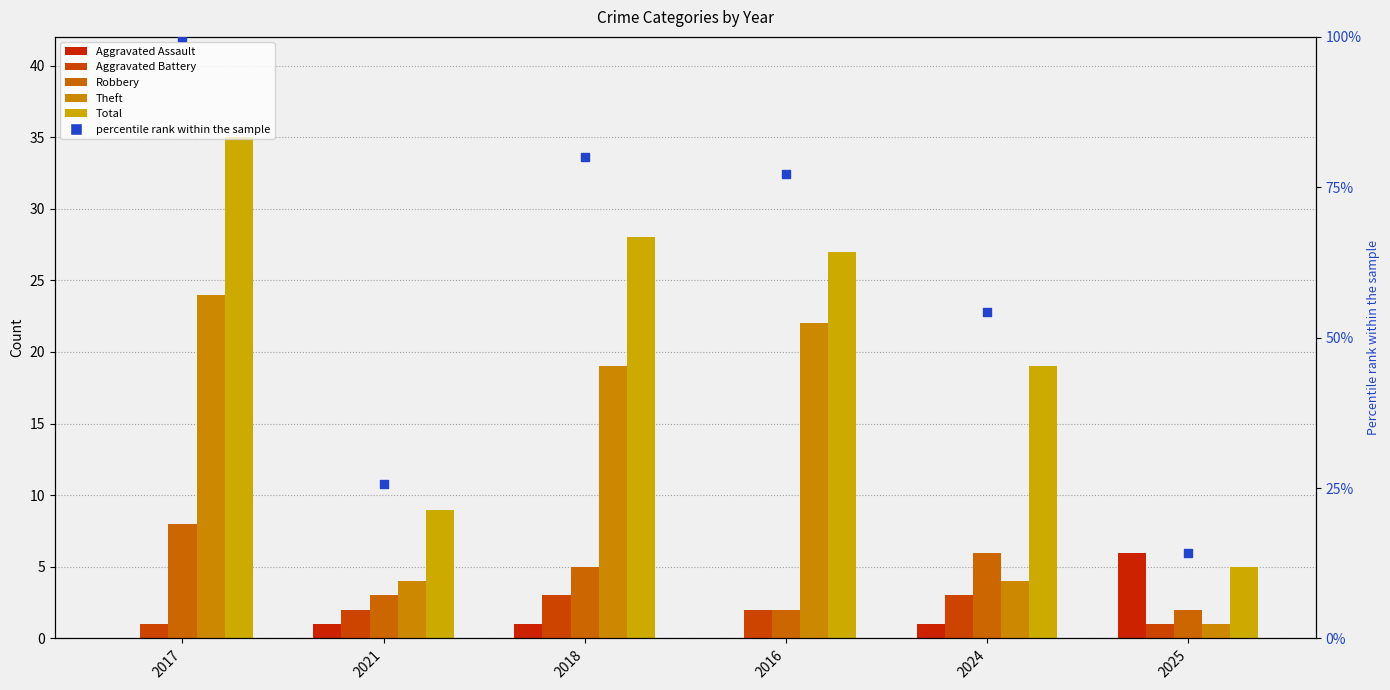

Is the value of Theft at 2017 greater than the value of percentile rank within the sample at 2024?

No